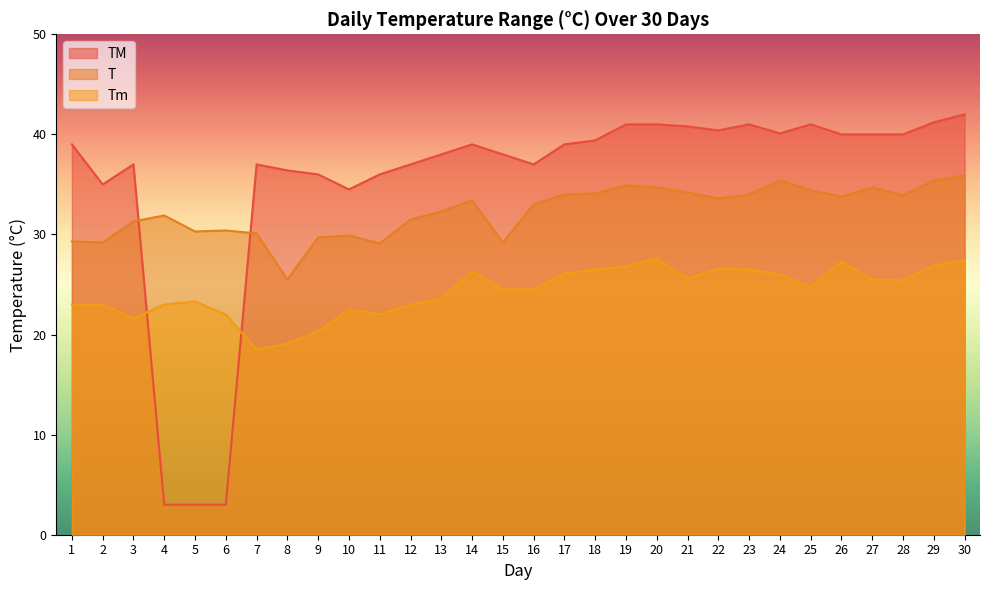

The TM series shows 25.5 at 27. True or false?

False